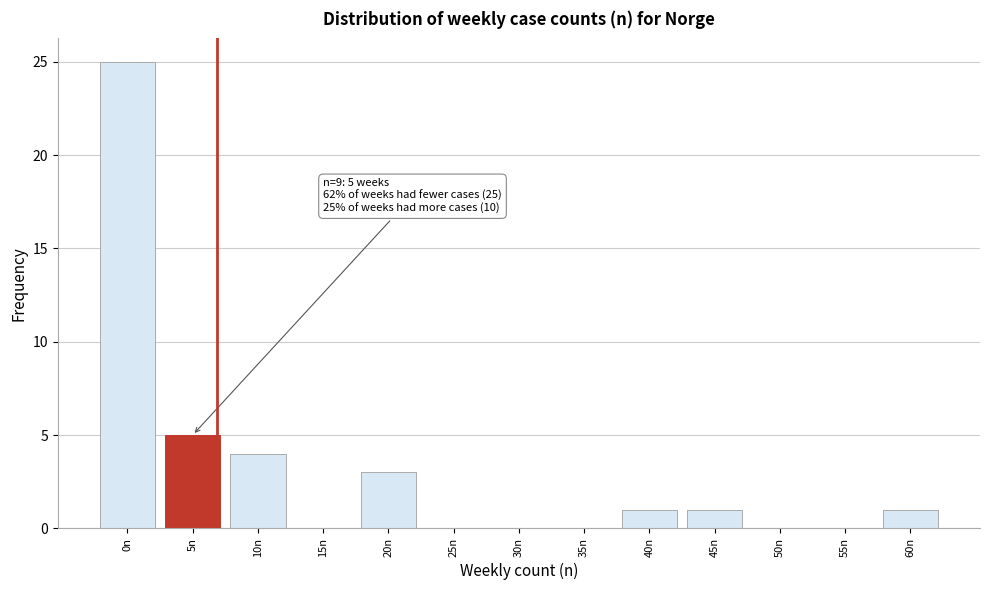

Reading left to right, transcribe all the data shown in this chart.

0n=25	5n=5	10n=4	15n=0	20n=3	25n=0	30n=0	35n=0	40n=1	45n=1	50n=0	55n=0	60n=1